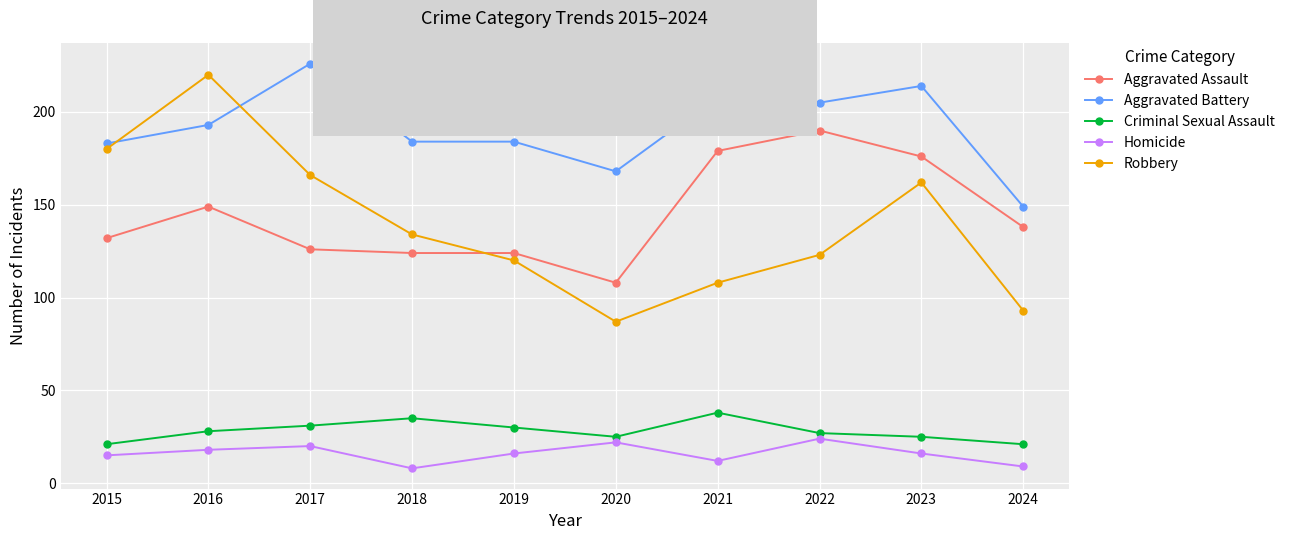

What is the sum of the Aggravated Assault values at 2024 and 2021?

317